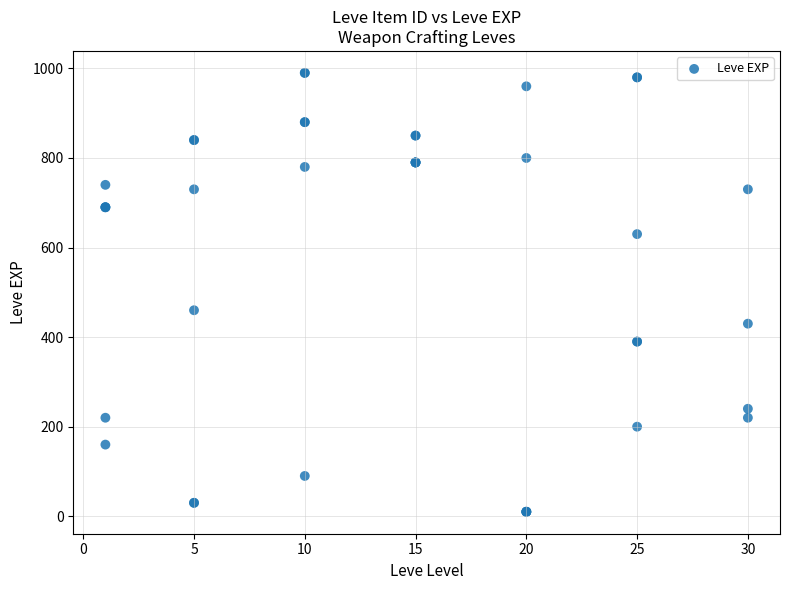

What Y value in the scatter plot is closest to 500?

460